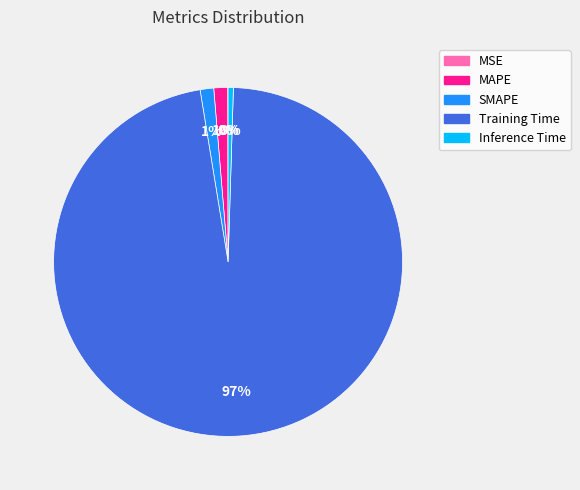

To the nearest percent, what is the average slice percentage?

20%